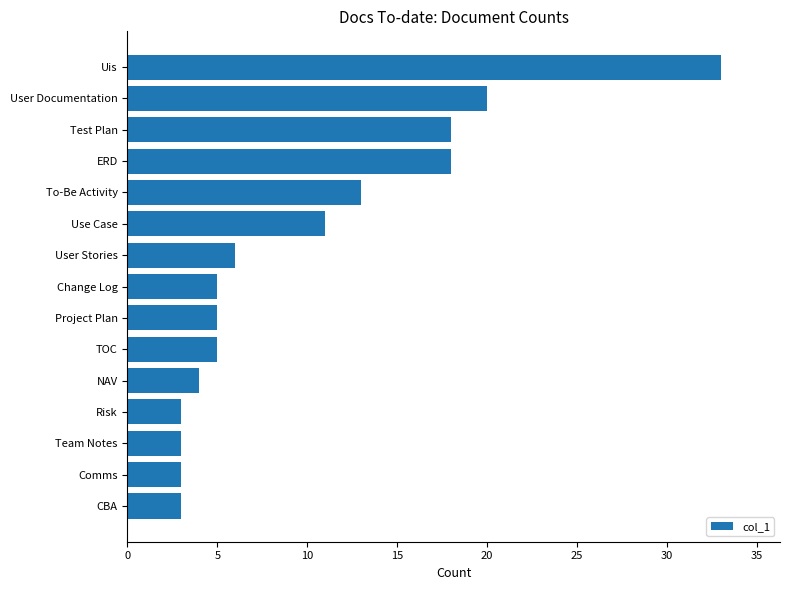

Count the number of categories in the chart.

15